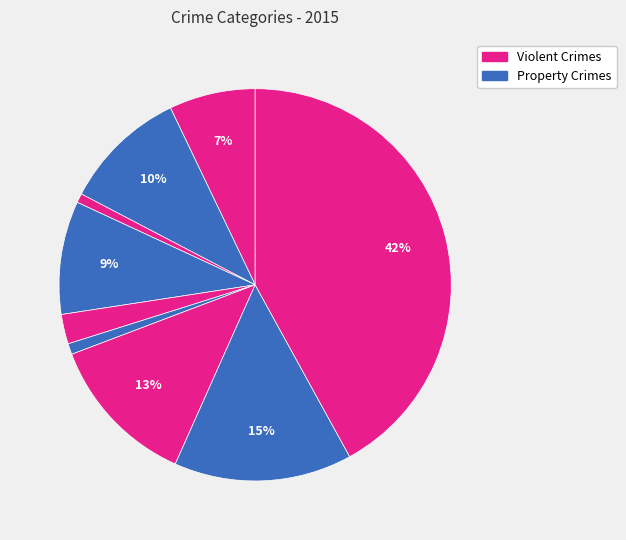

How many segments does this pie chart have?

9